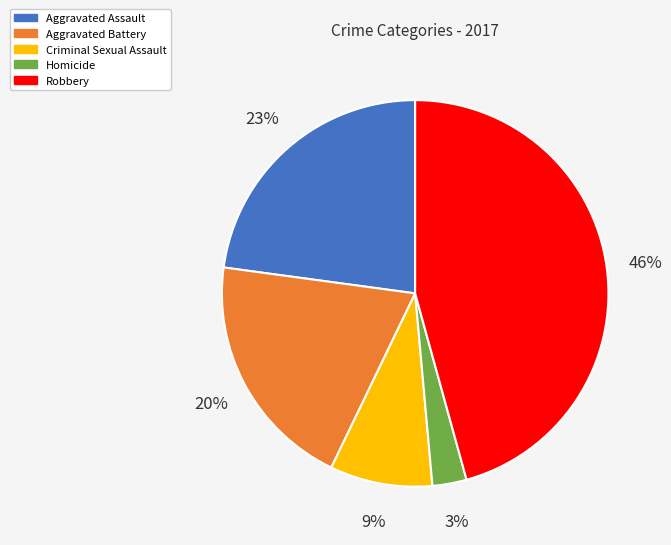

Does Robbery represent more than half of the total?

No